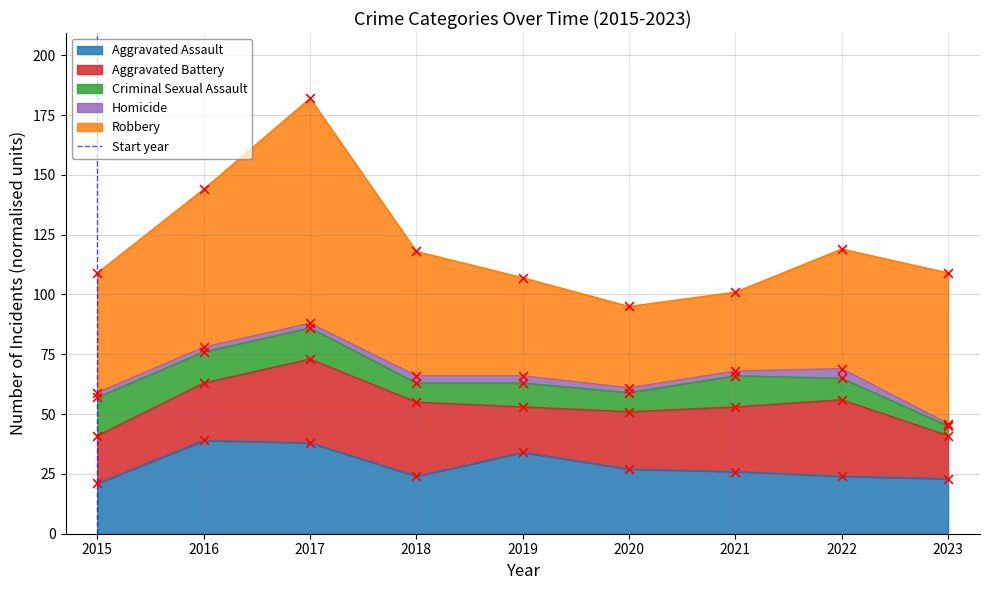

What is the maximum value for Aggravated Assault?

39